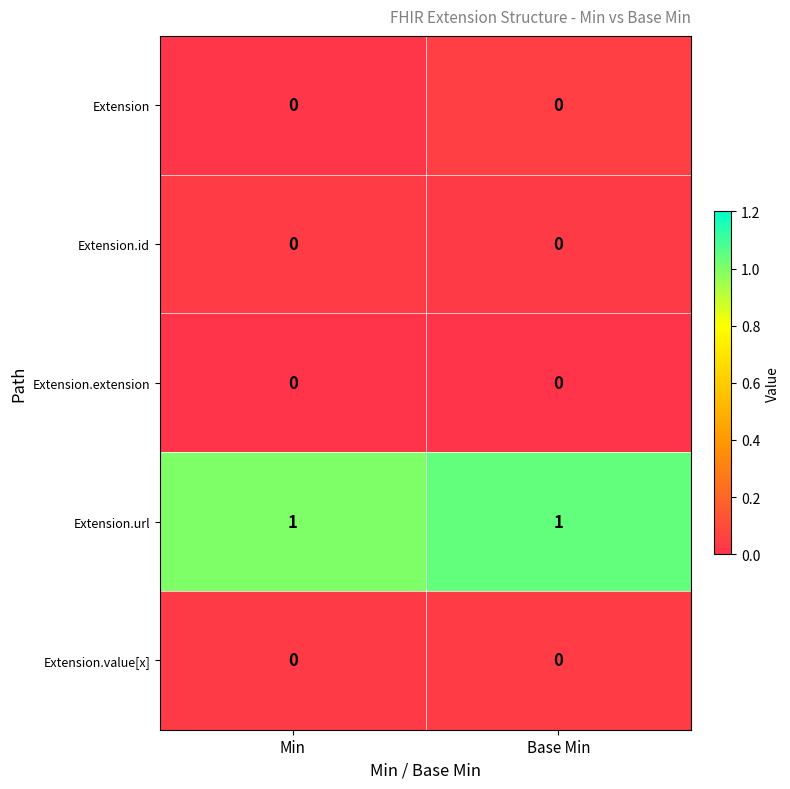

Reading left to right, what are all the values shown in this chart?

Extension: Min=0	Base Min=0
Extension.id: Min=0	Base Min=0
Extension.extension: Min=0	Base Min=0
Extension.url: Min=1	Base Min=1
Extension.value[x]: Min=0	Base Min=0